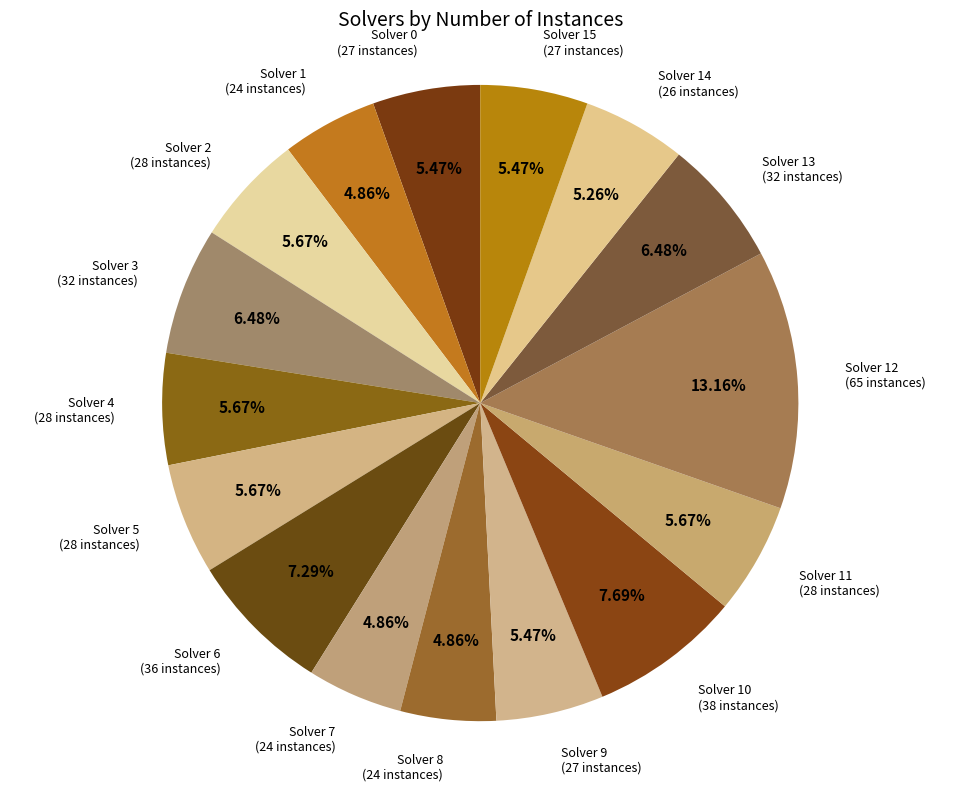

Is there a majority slice in this chart?

No